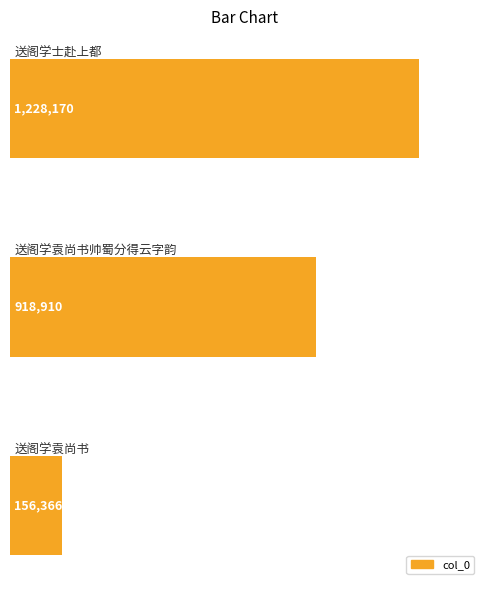

Count the values in the range 156366 to 1228170.

3